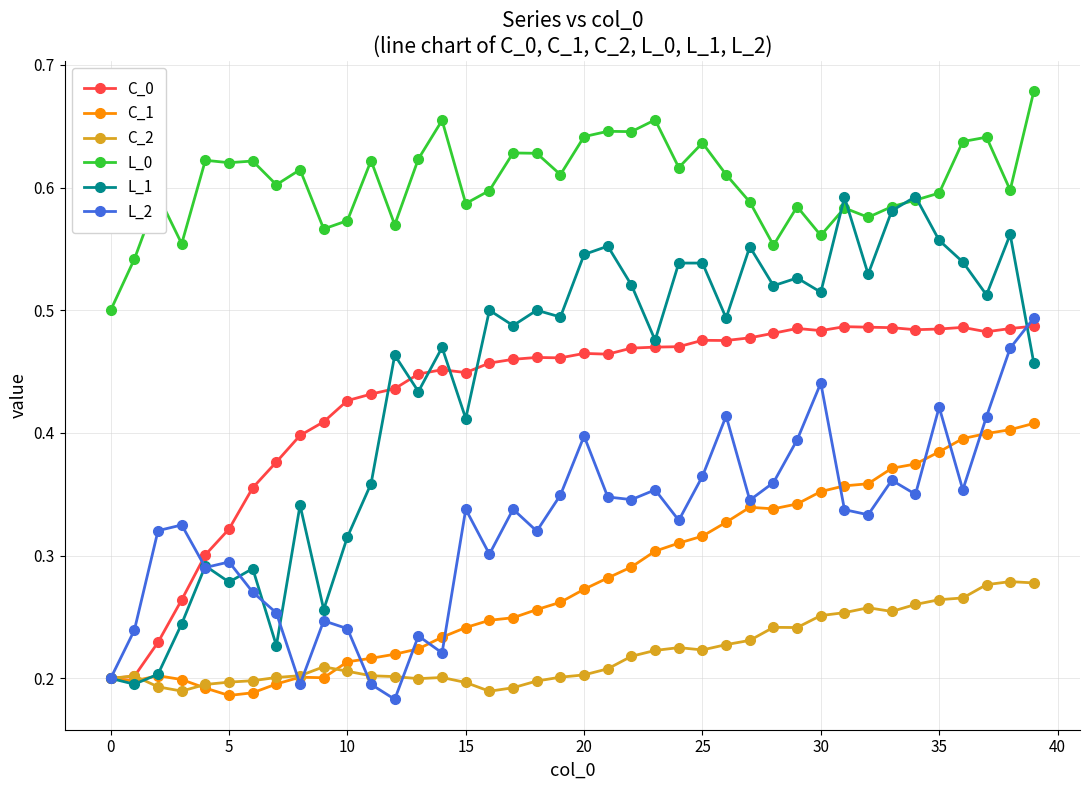

True or false: C_0 has more than 1 points higher than both neighbors.

True